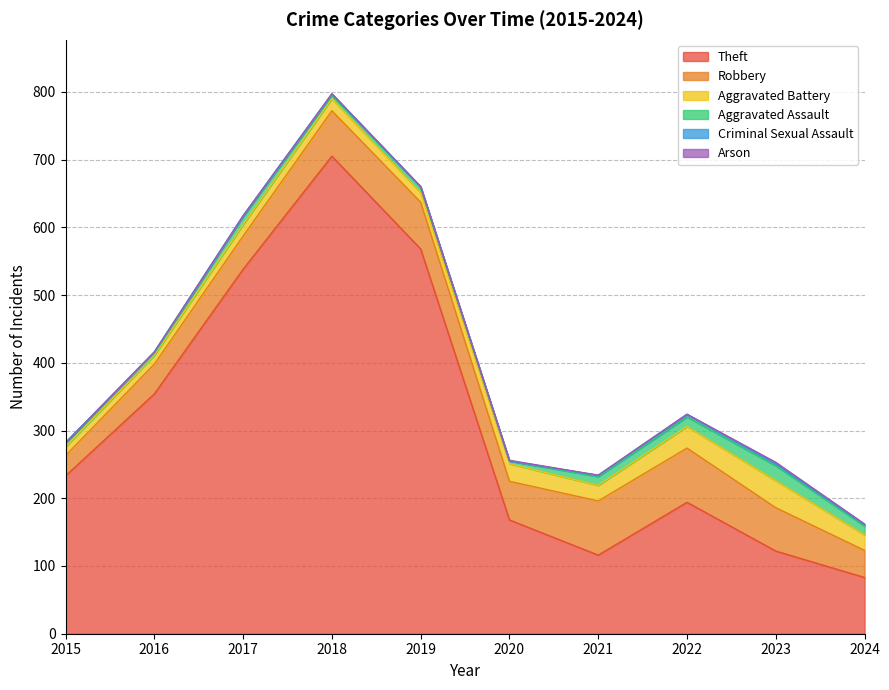

Where is the first local minimum for Theft?

2021